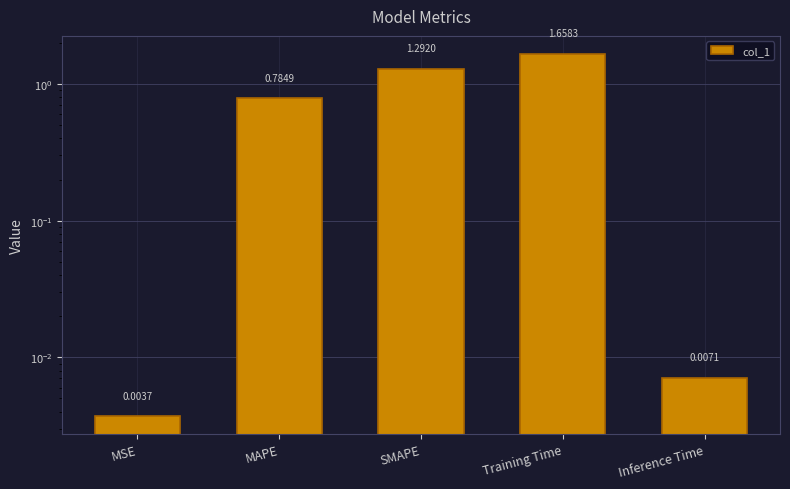

What is the sum of the values at Inference Time and SMAPE?

1.3